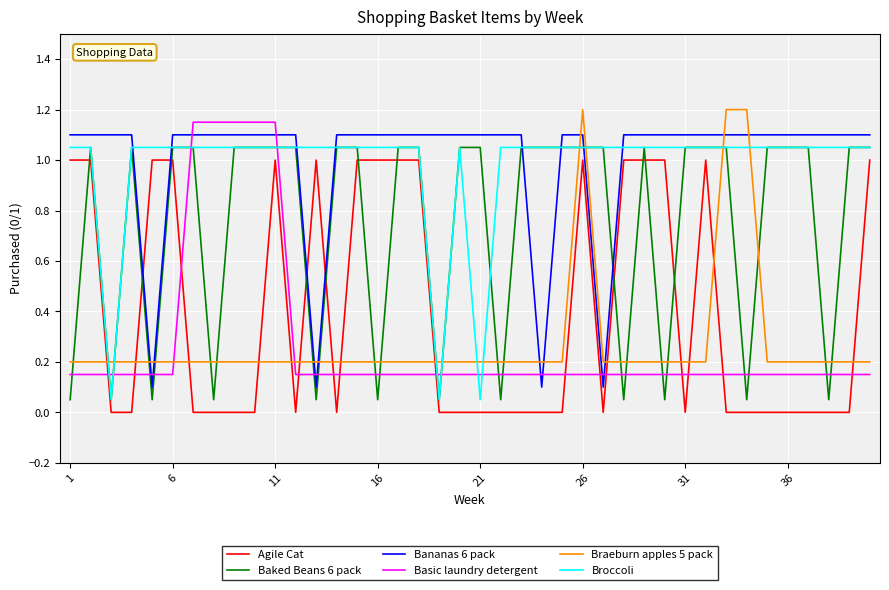

True or false: Agile Cat and Bananas 6 pack intersect in this chart.

True